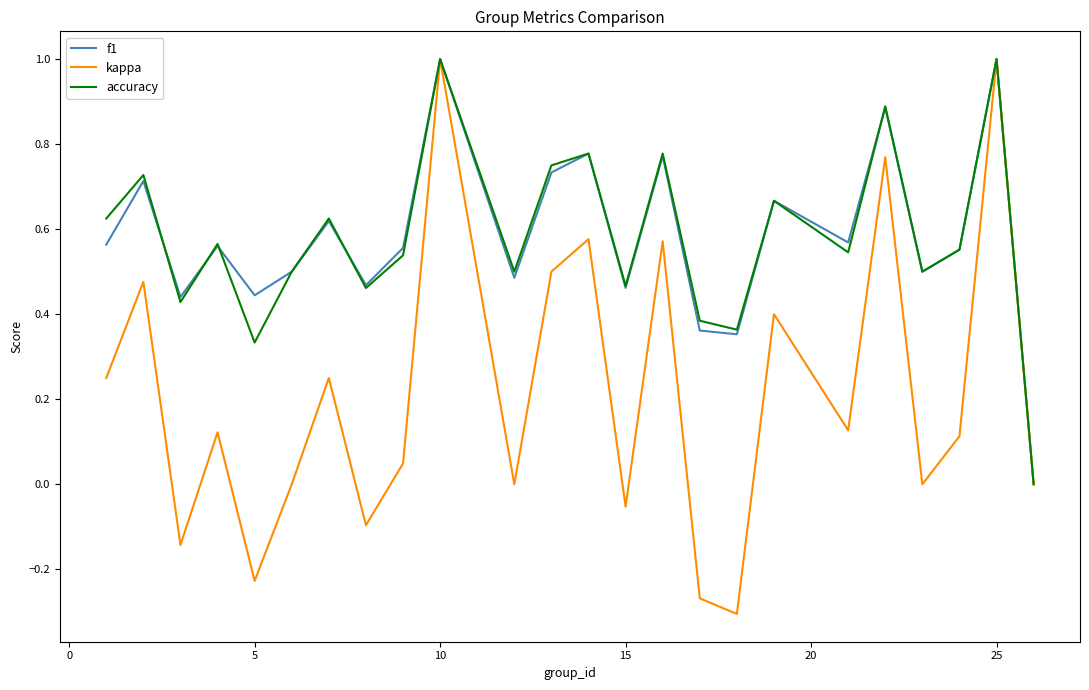

Which series has the widest spread of values?

kappa